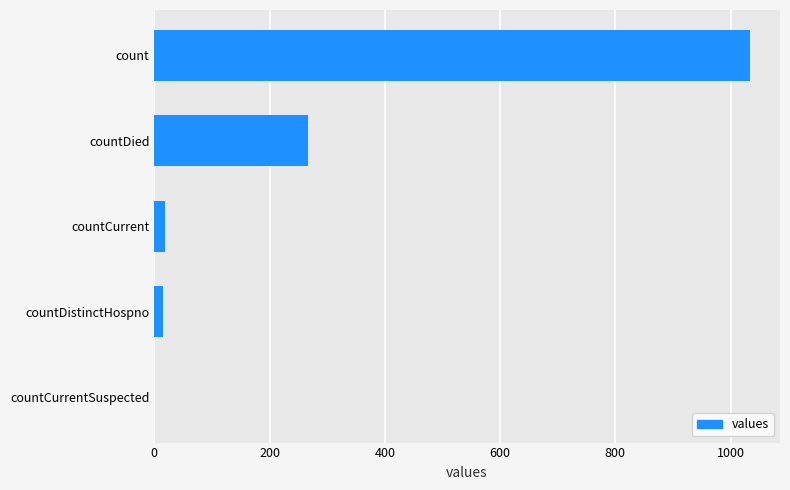

What is the sum of all values?

1334